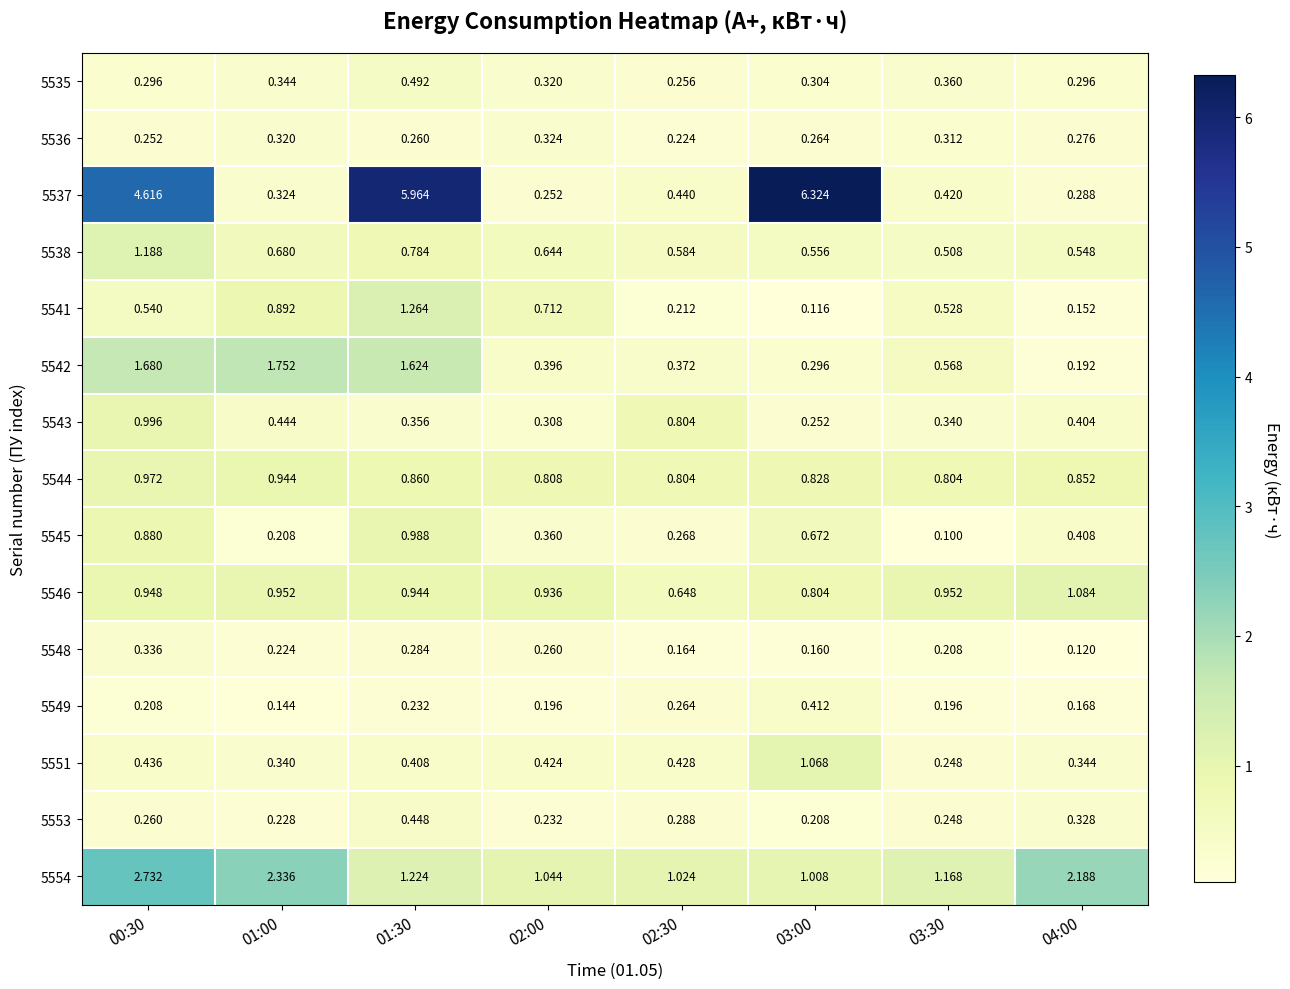

Rank the series by their maximum value, from lowest to highest.

5536, 5548, 5549, 5553, 5535, 5544, 5545, 5543, 5551, 5546, 5538, 5541, 5542, 5554, 5537